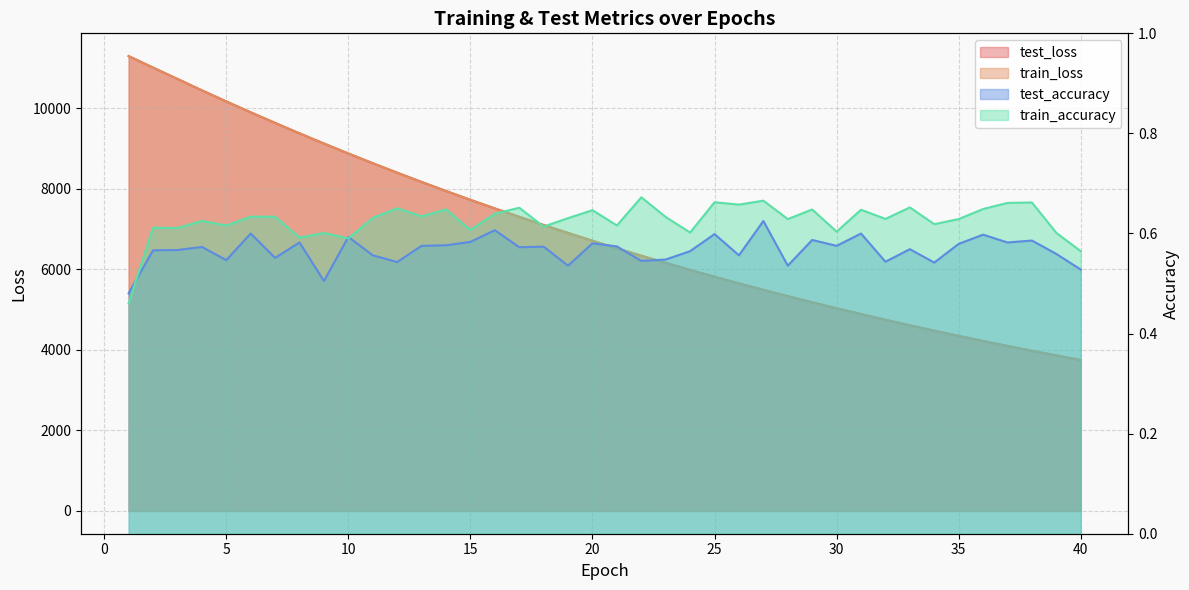

What is the smallest value displayed?

0.5